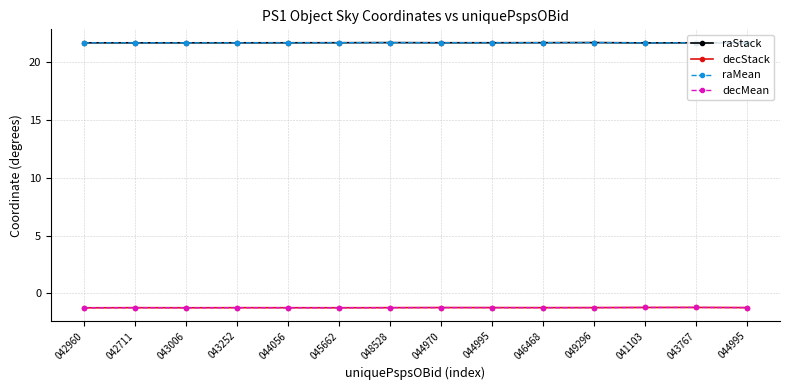

Which series has the widest spread of values?

decStack